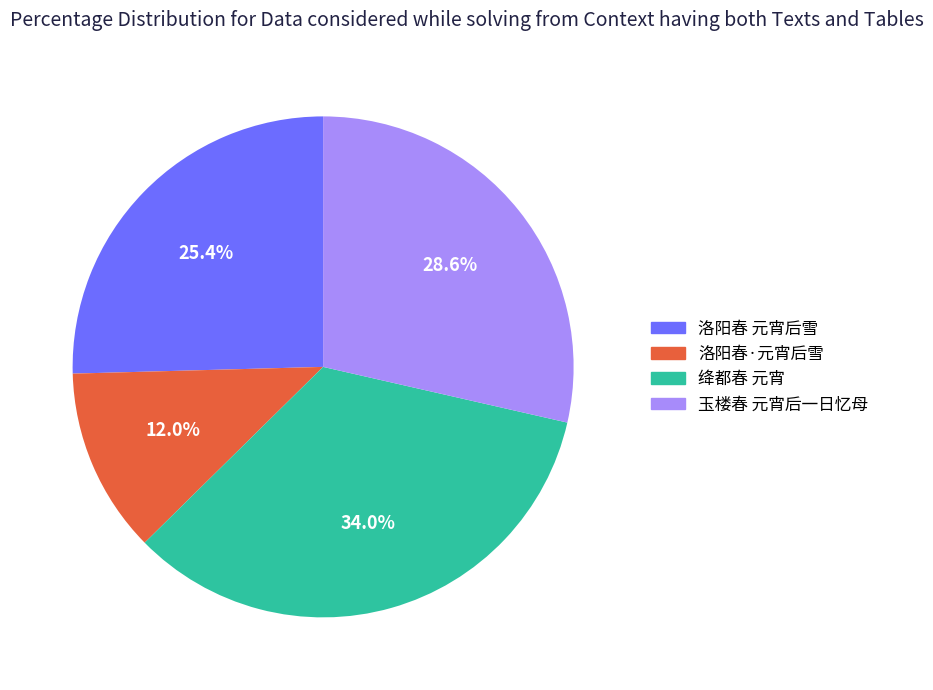

Which category has the biggest portion of the pie?

绛都春 元宵